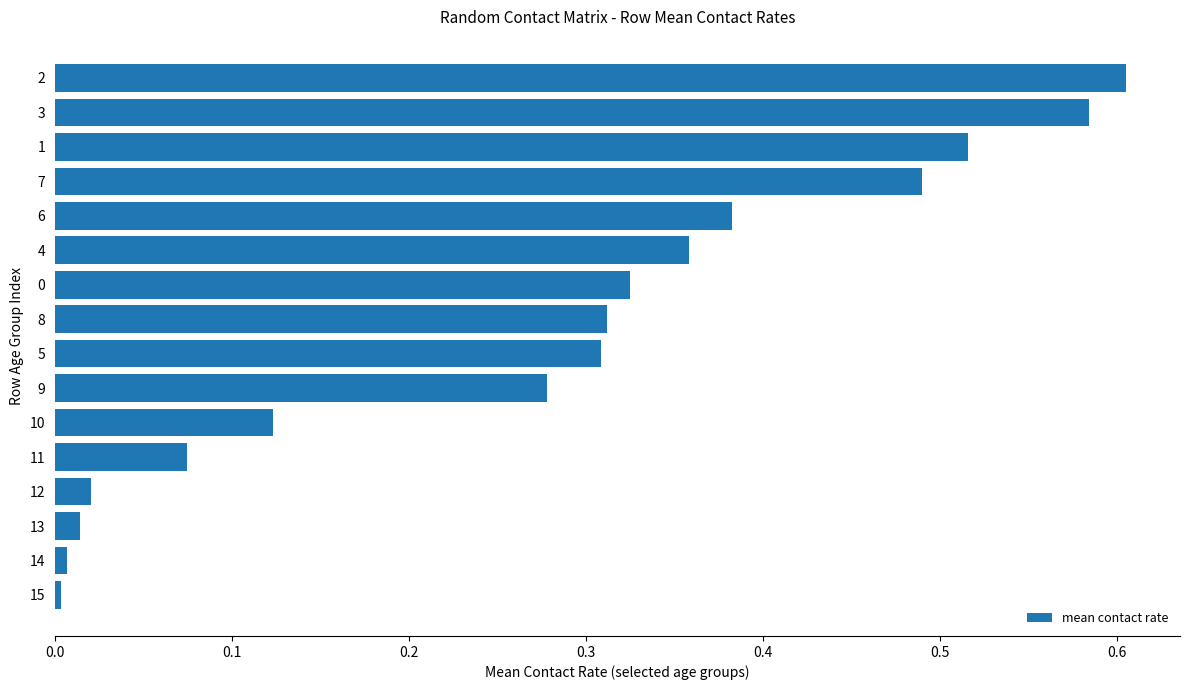

Is it true that the value at 11 is 0.0?

False